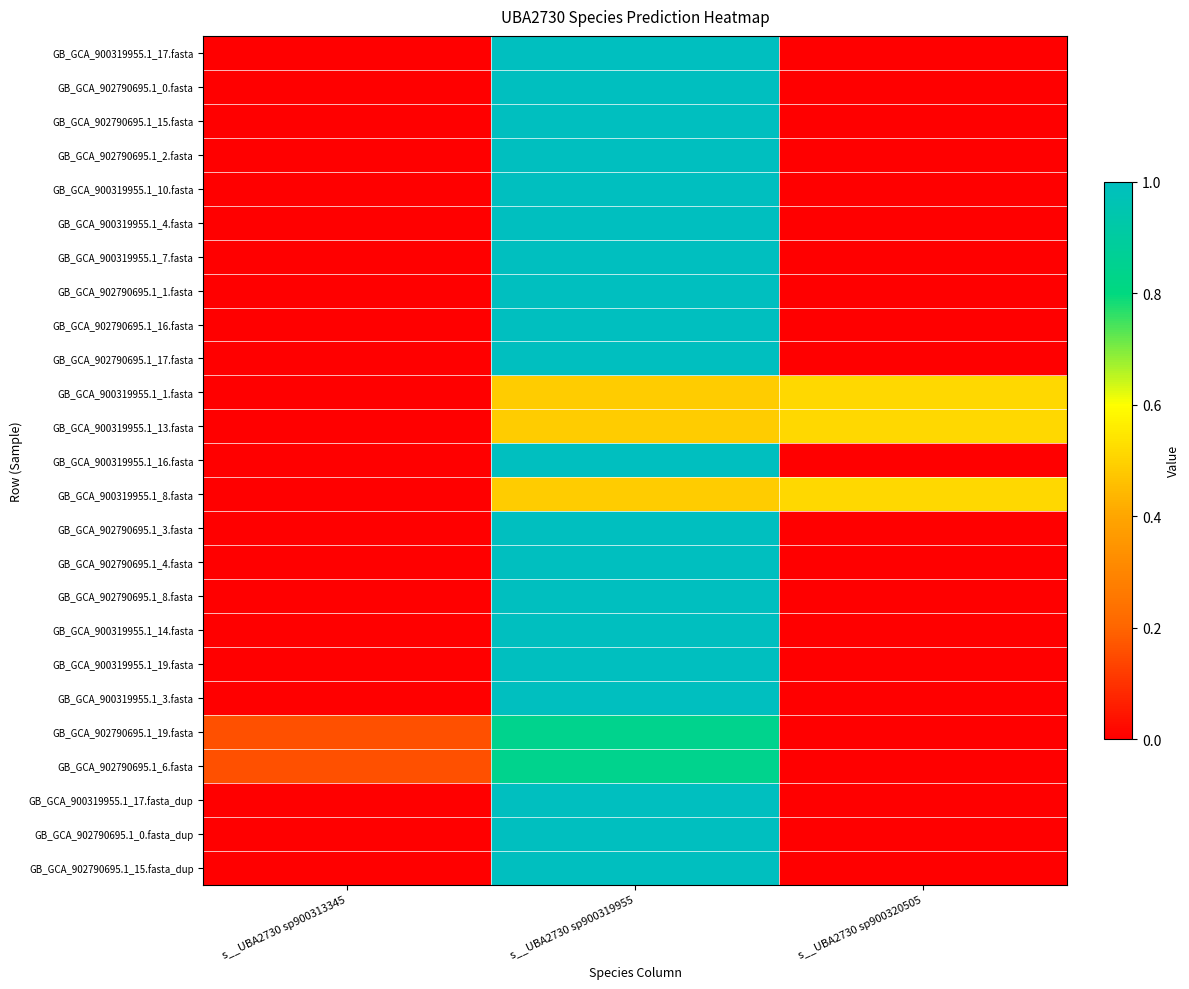

Rank the series by their maximum value, from lowest to highest.

GB_GCA_900319955.1_1.fasta, GB_GCA_900319955.1_13.fasta, GB_GCA_900319955.1_8.fasta, GB_GCA_902790695.1_19.fasta, GB_GCA_902790695.1_6.fasta, GB_GCA_900319955.1_17.fasta, GB_GCA_902790695.1_0.fasta, GB_GCA_902790695.1_15.fasta, GB_GCA_902790695.1_2.fasta, GB_GCA_900319955.1_10.fasta, GB_GCA_900319955.1_4.fasta, GB_GCA_900319955.1_7.fasta, GB_GCA_902790695.1_1.fasta, GB_GCA_902790695.1_16.fasta, GB_GCA_902790695.1_17.fasta, GB_GCA_900319955.1_16.fasta, GB_GCA_902790695.1_3.fasta, GB_GCA_902790695.1_4.fasta, GB_GCA_902790695.1_8.fasta, GB_GCA_900319955.1_14.fasta, GB_GCA_900319955.1_19.fasta, GB_GCA_900319955.1_3.fasta, GB_GCA_900319955.1_17.fasta_dup, GB_GCA_902790695.1_0.fasta_dup, GB_GCA_902790695.1_15.fasta_dup